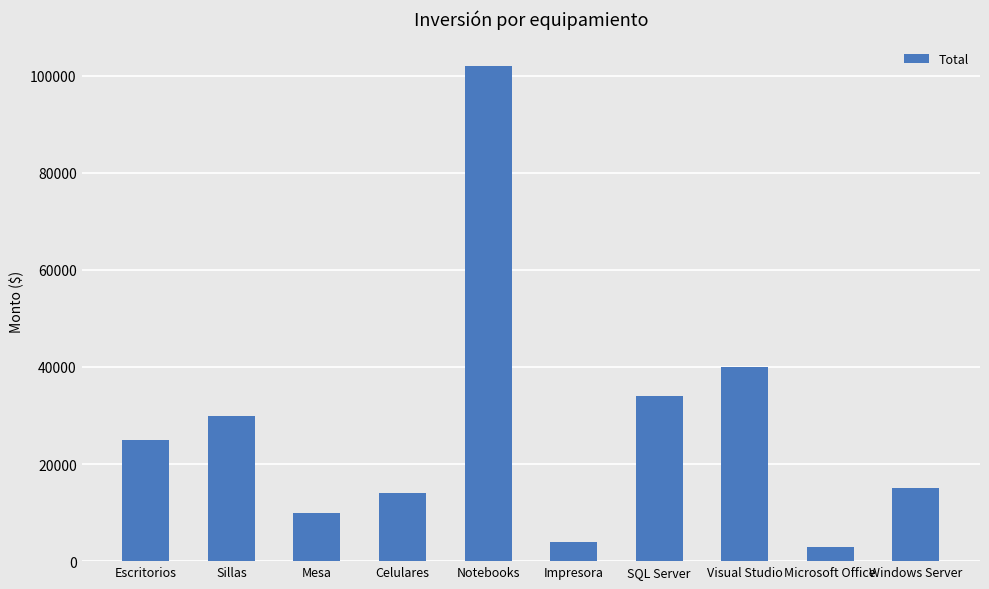

What is the average value?

27700